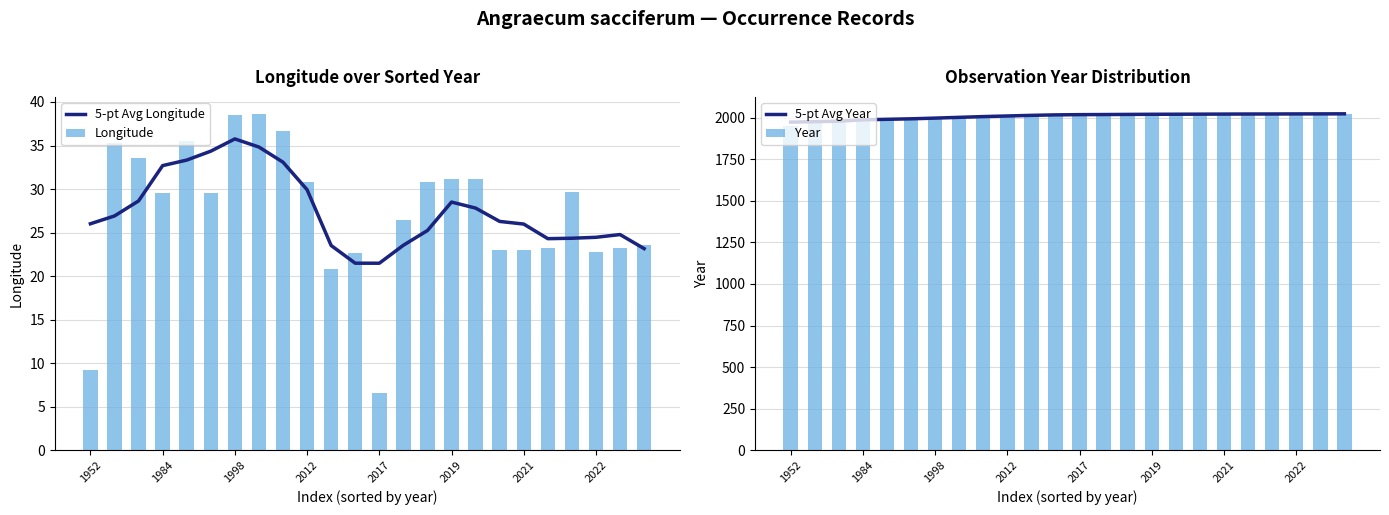

Reading left to right, list all the values displayed in this chart.

5-pt Avg Longitude: 26.0	26.9	28.6	32.7	33.3	34.3	35.8	34.8	33.1	29.9	23.5	21.5	21.5	23.5	25.2	28.5	27.8	26.3	26.0	24.3	24.4	24.5	24.8	23.2
Longitude: 9.2	35.3	33.5	29.6	35.5	29.5	38.5	38.6	36.6	30.9	20.8	22.6	6.6	26.5	30.9	31.1	31.1	22.9	23.0	23.2	29.6	22.7	23.2	23.6
5-pt Avg Year: 1972.3	1975.2	1978.0	1986.2	1989.4	1992.4	1996.6	2001.2	2005.8	2009.4	2013.2	2016.0	2017.4	2018.0	2018.8	2019.6	2020.0	2020.4	2020.8	2021.2	2021.4	2021.8	2022.0	2022.3
Year: 1952.0	1982.0	1983.0	1984.0	1989.0	1993.0	1998.0	1998.0	2005.0	2012.0	2016.0	2016.0	2017.0	2019.0	2019.0	2019.0	2020.0	2021.0	2021.0	2021.0	2021.0	2022.0	2022.0	2023.0